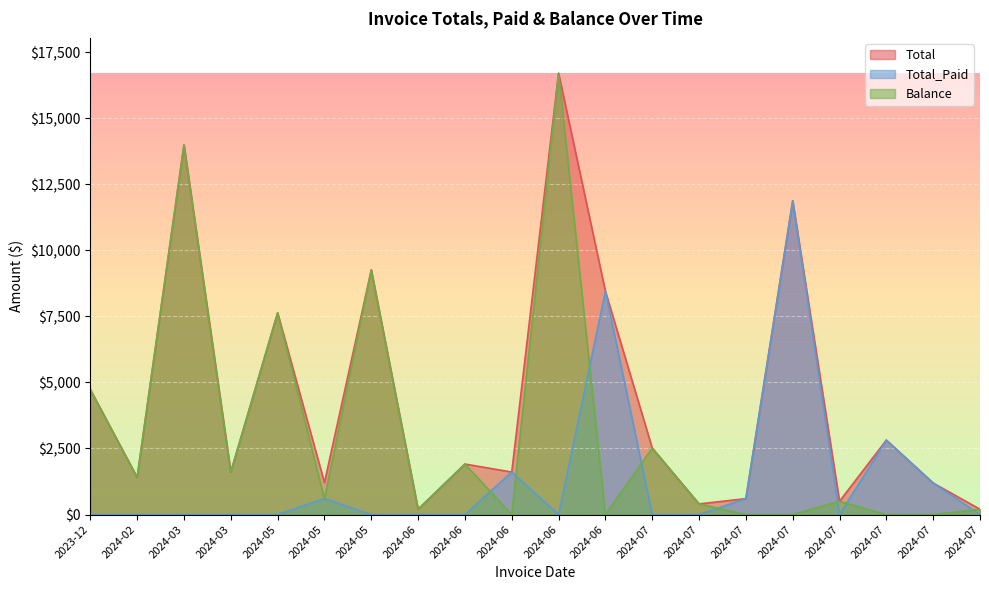

How many data points in Balance are above 600?

9